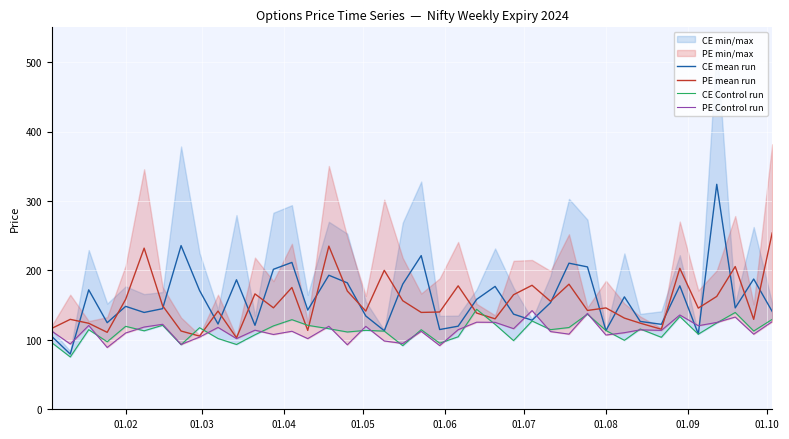

What is the highest value of the CE mean run series?

324.0